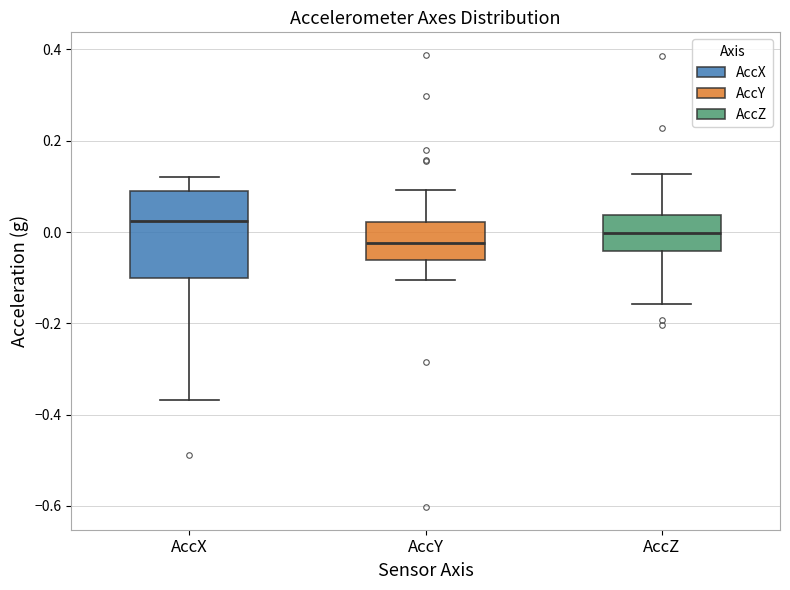

Reading left to right, read every box against the y-axis: the position of its median line, the range the box covers, and the ends of its whiskers. The values are not printed on the chart, so give them approximately, as read against the axis.

AccX: median 0.02, box -0.10 to 0.10, whiskers -0.36 to 0.12
AccY: median -0.02, box -0.06 to 0.02, whiskers -0.10 to 0.10
AccZ: median 0.00, box -0.04 to 0.04, whiskers -0.16 to 0.12